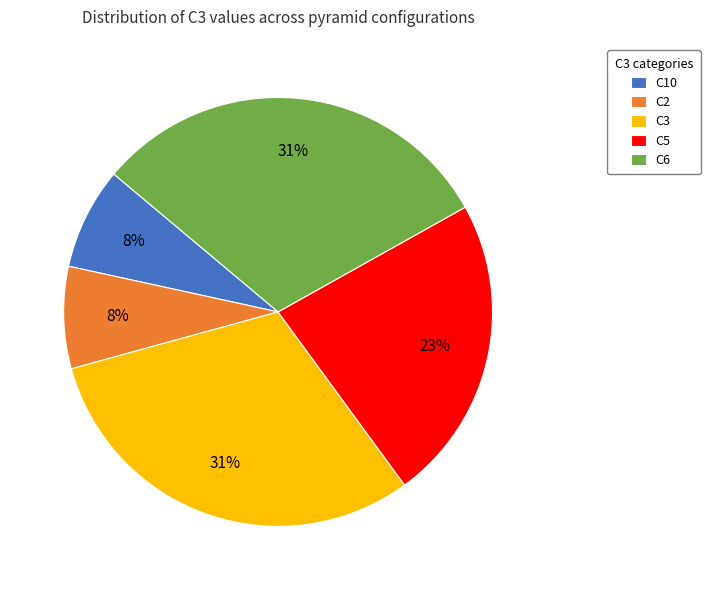

Do C6 and C3 together represent more than half of the pie?

Yes